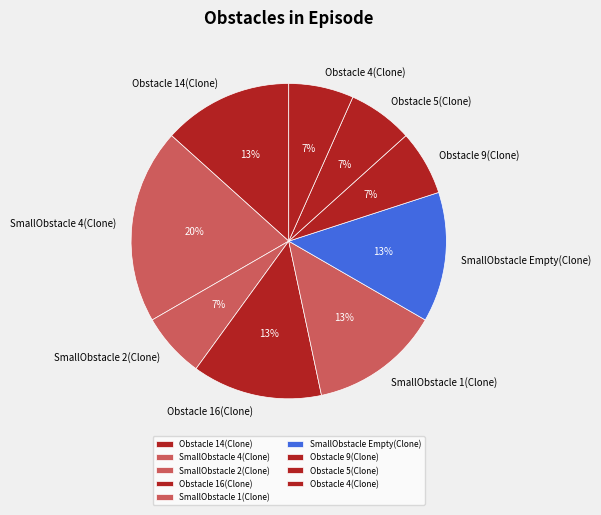

Is there a majority slice in this chart?

No